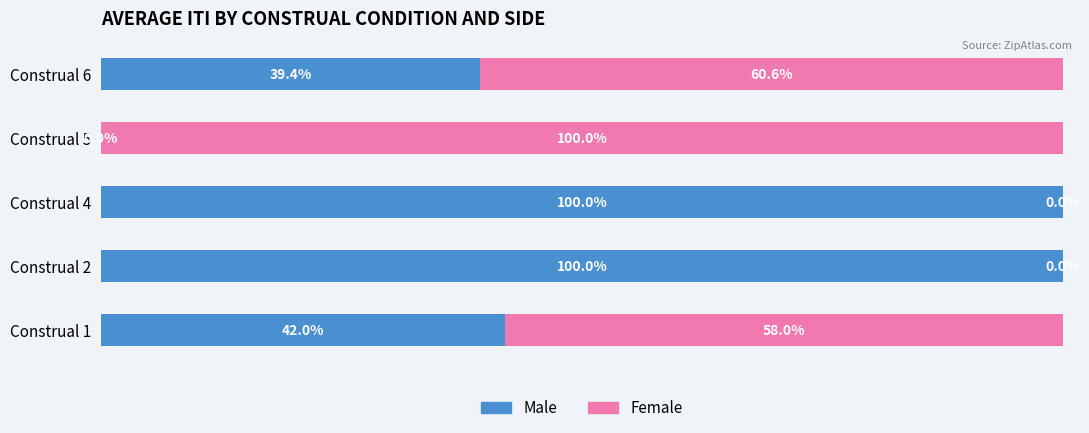

Where is Male nearest to the value 50?

Construal 1